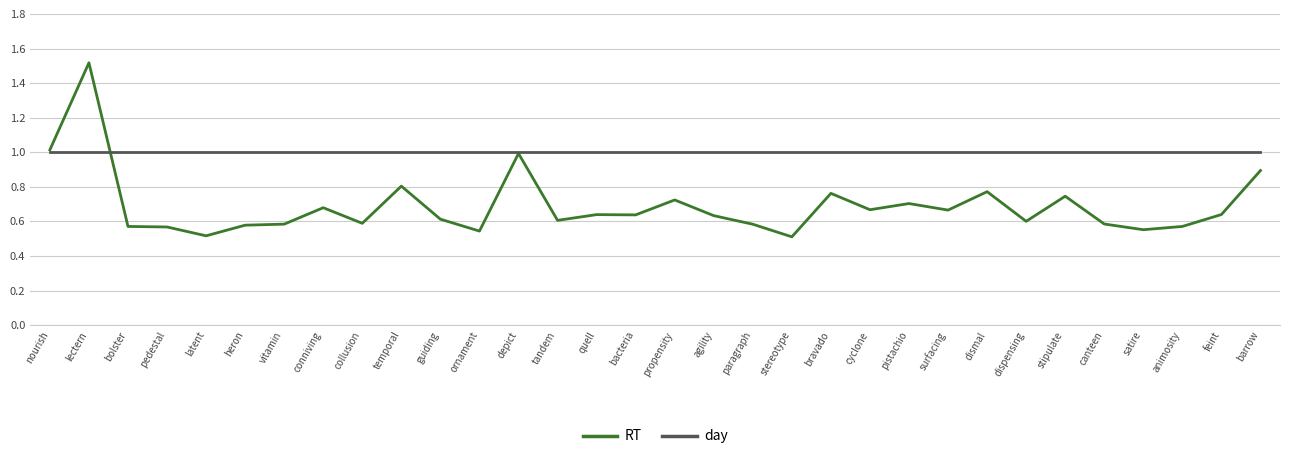

The day series shows 1.0 at heron. True or false?

True